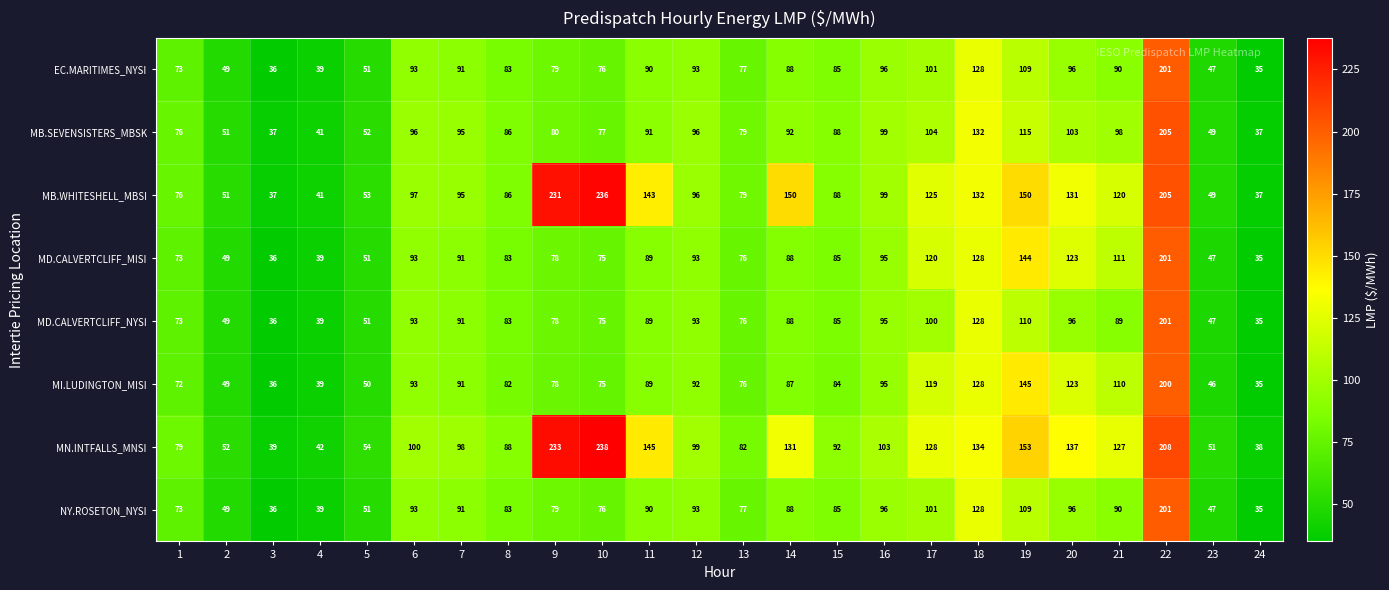

Where does the MD.CALVERTCLIFF_MISI series first go above 88?

6